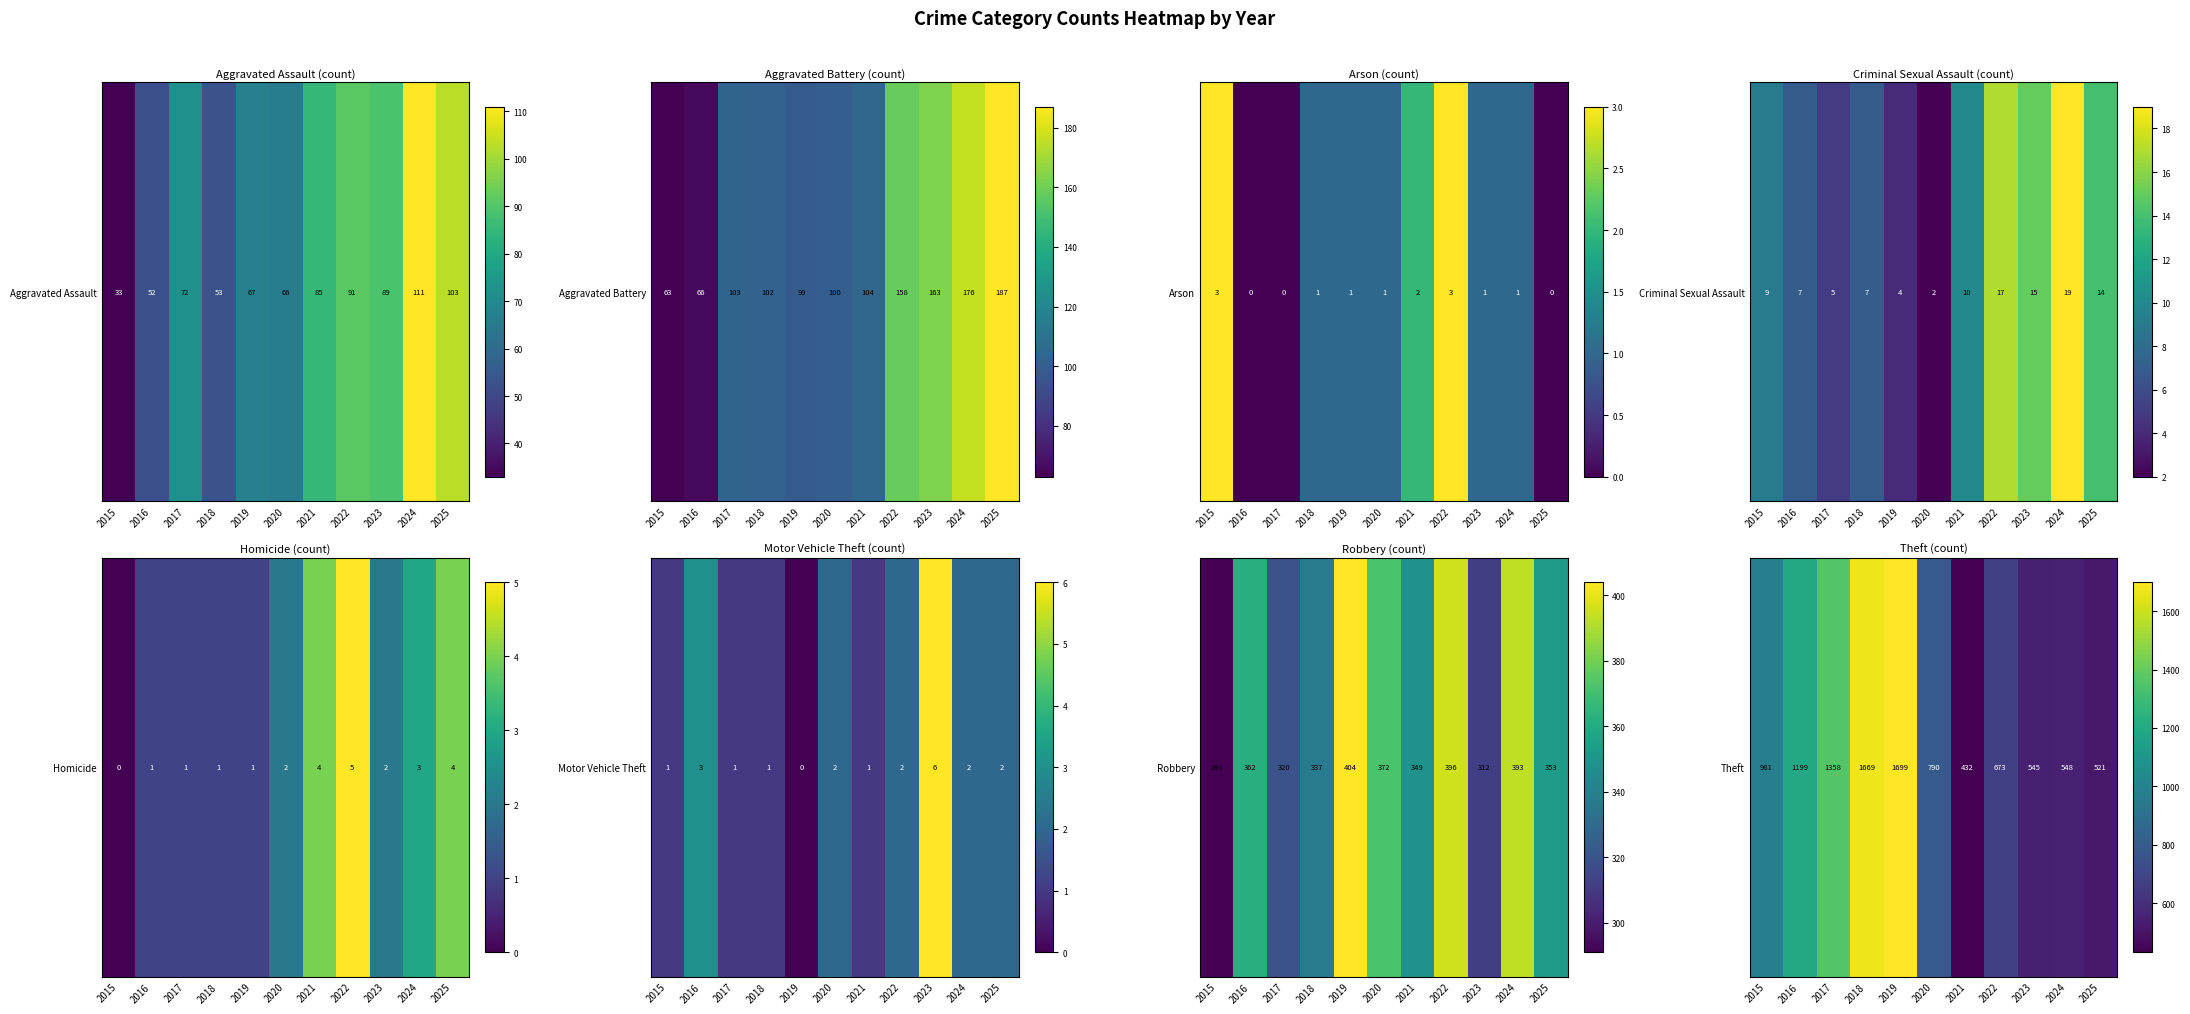

Approximately how many times larger is the value at 2015 compared to 2021?

2.3